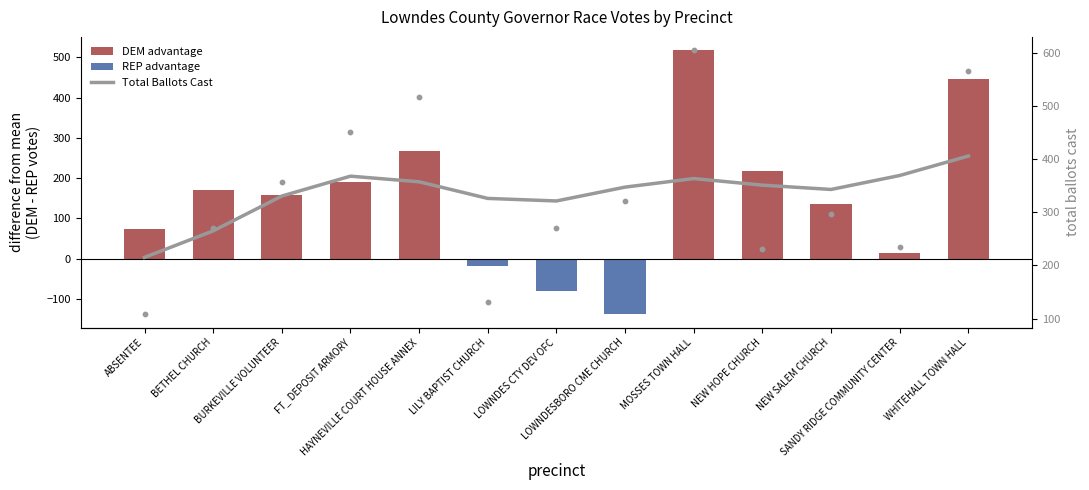

Which series has the largest Y range (max minus min)?

DEM-REP Vote Difference